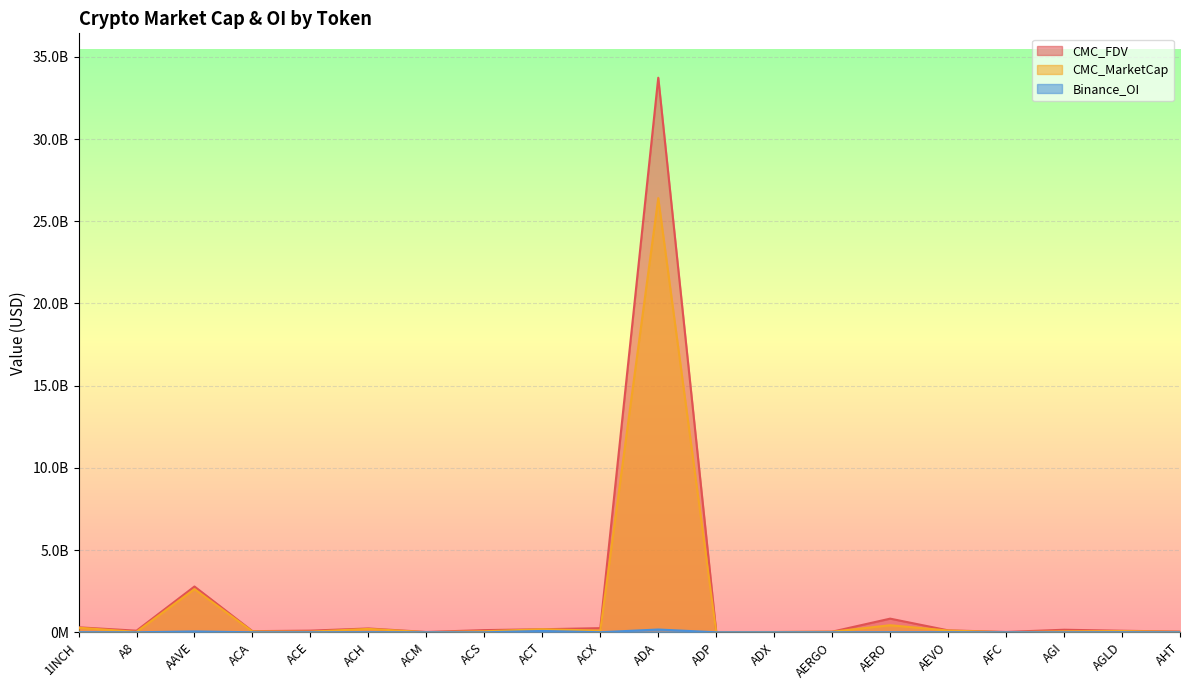

The Binance_OI series shows 619964.6 at ACE. True or false?

False